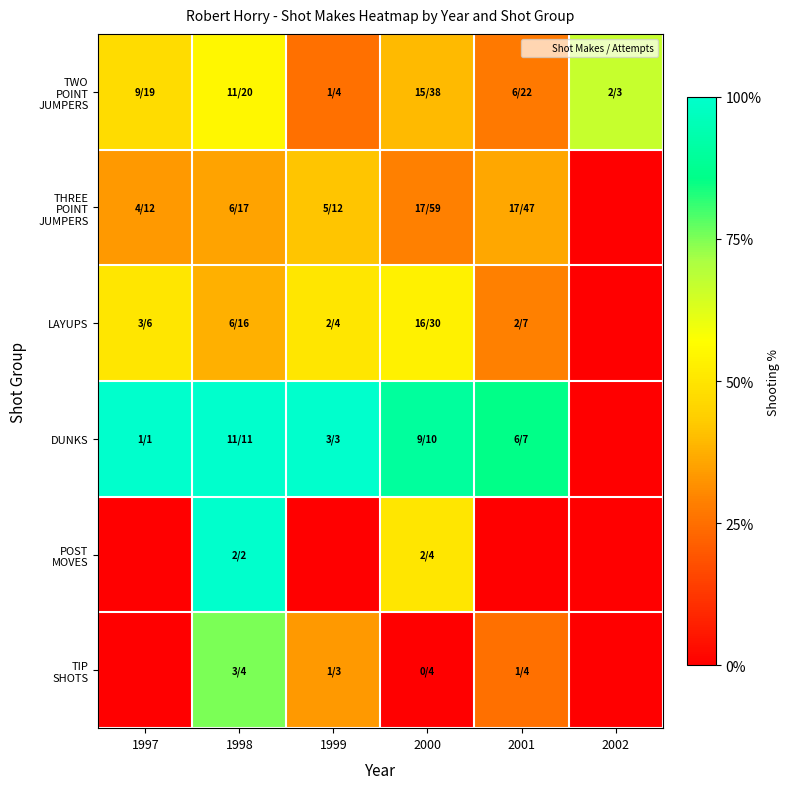

What is the greatest value displayed?

1.0